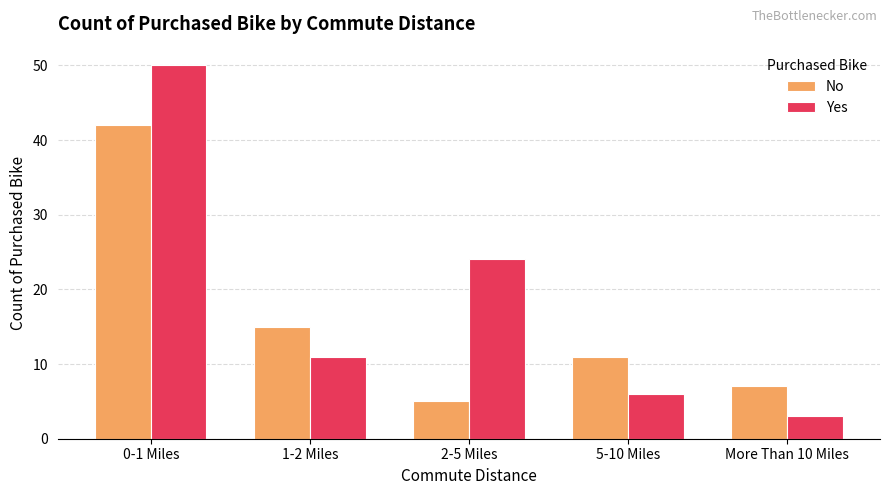

Does the chart contain any negative values?

No